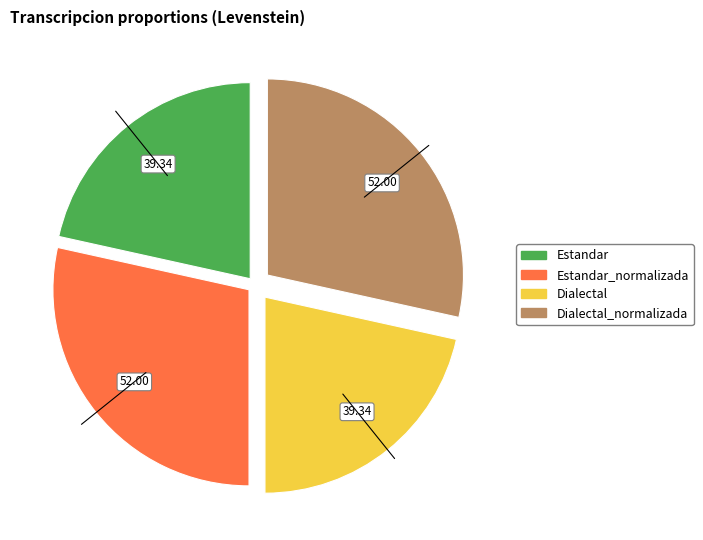

How many slices are in this pie chart?

4